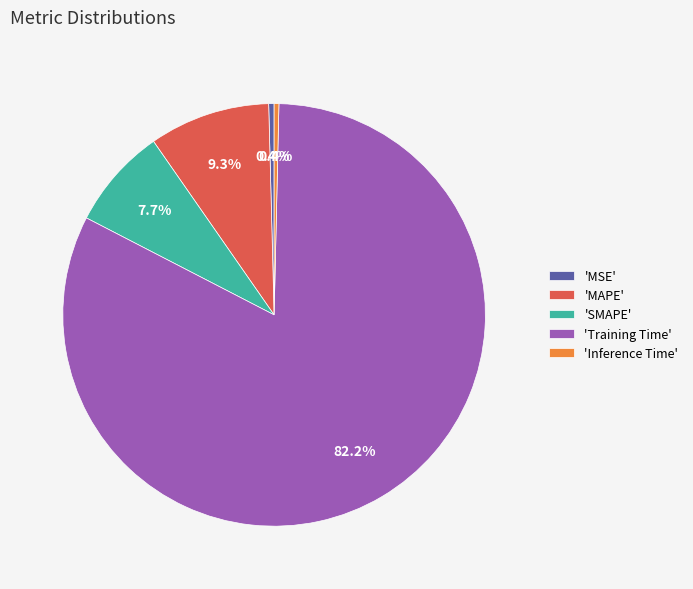

Combined, do 'MAPE' and 'Training Time' account for over 50%?

Yes